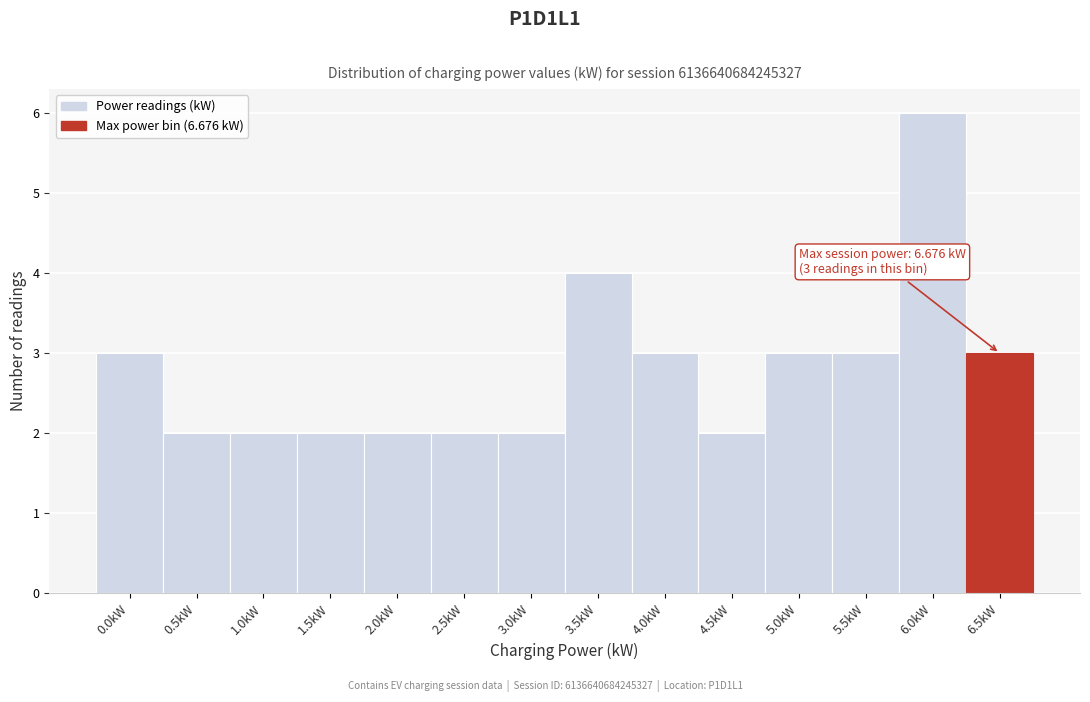

Reading left to right, list all the values displayed in this chart.

0.0kW=3	0.5kW=2	1.0kW=2	1.5kW=2	2.0kW=2	2.5kW=2	3.0kW=2	3.5kW=4	4.0kW=3	4.5kW=2	5.0kW=3	5.5kW=3	6.0kW=6	6.5kW=3